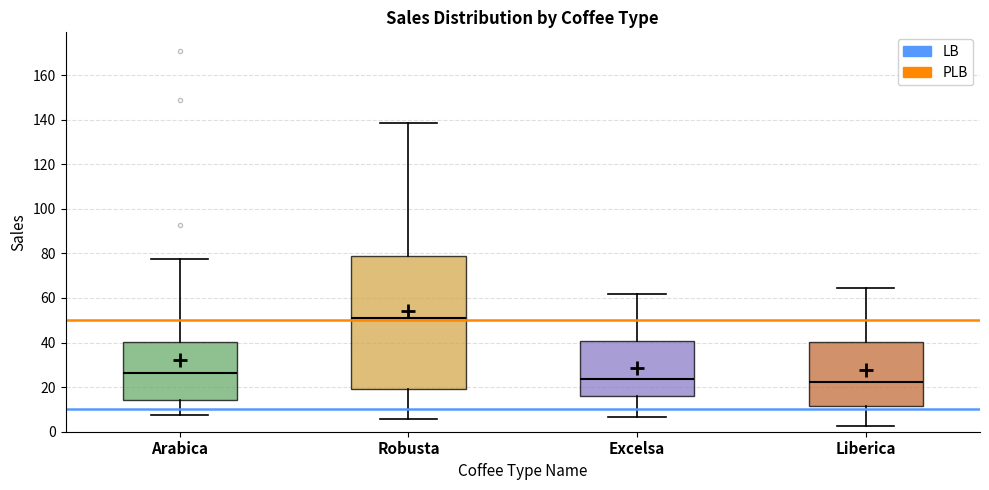

Where does the median line of the box for Arabica sit on the y-axis? The values are not printed on the chart, so give them approximately, as read against the axis.

26